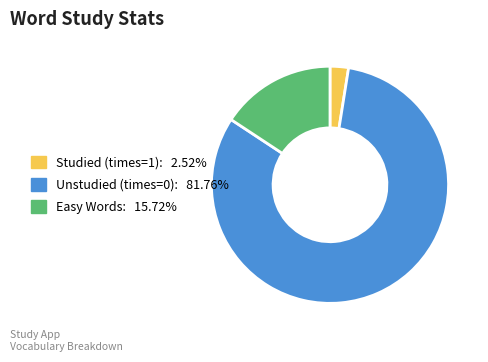

Does any single category account for the majority?

Yes